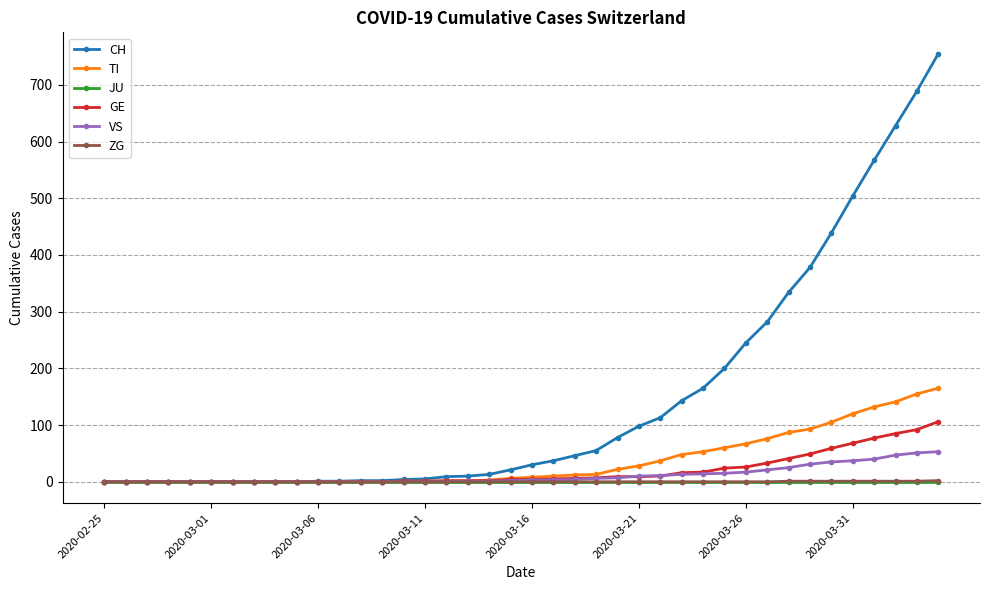

Which series has the widest spread of values?

CH